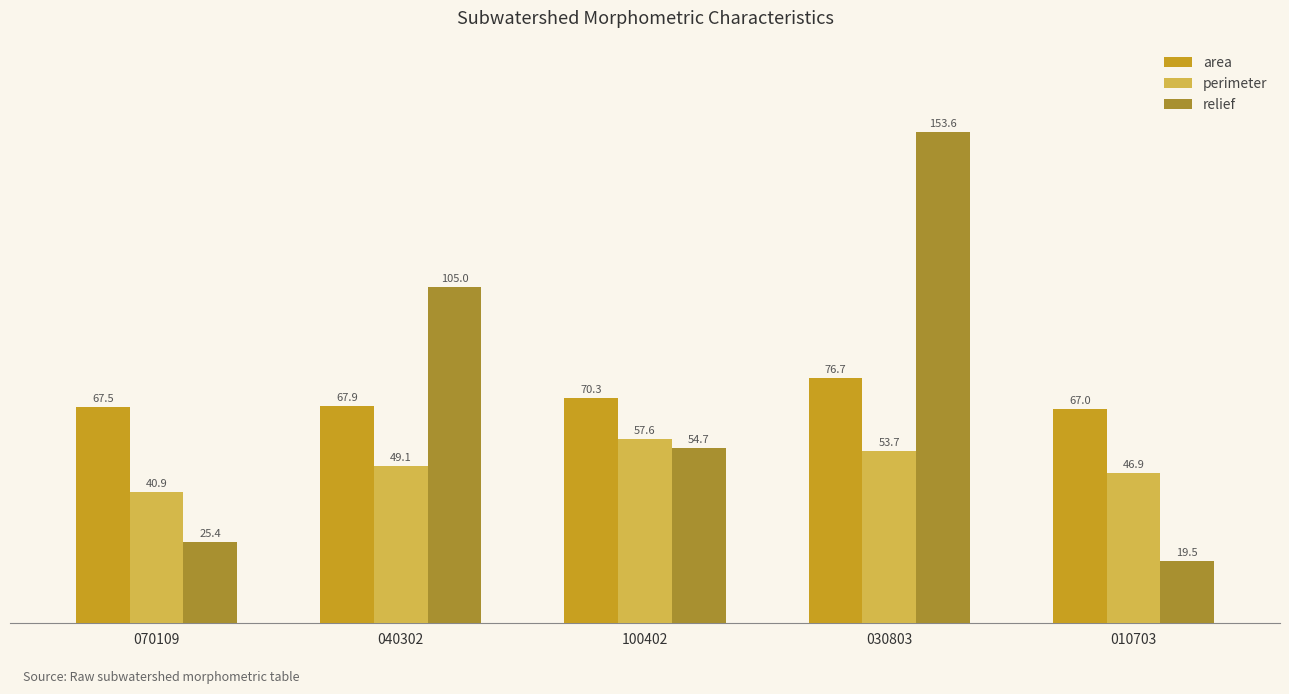

What position from the left is 070109?

1